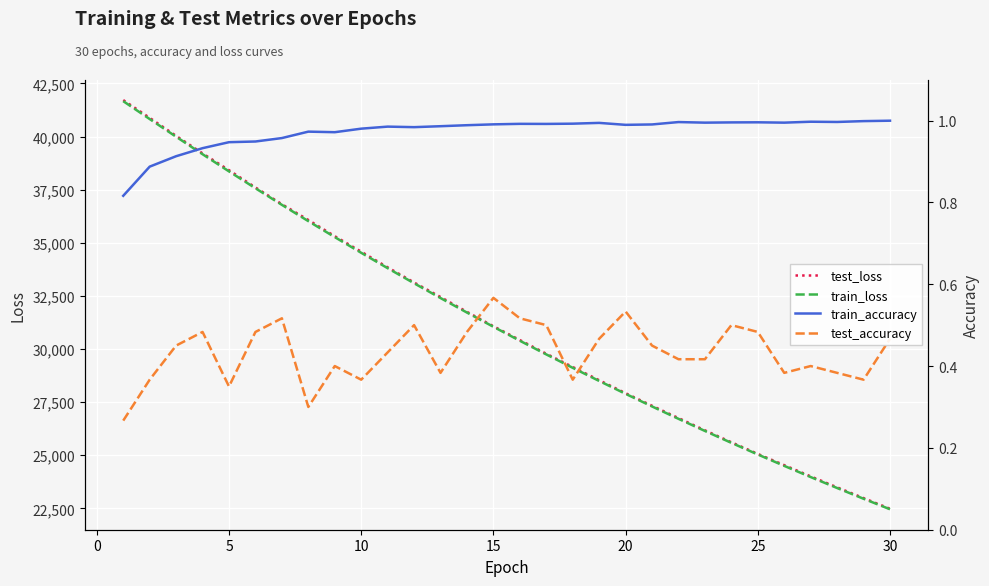

List the series in order of their peak value, lowest first.

test_accuracy, train_accuracy, train_loss, test_loss